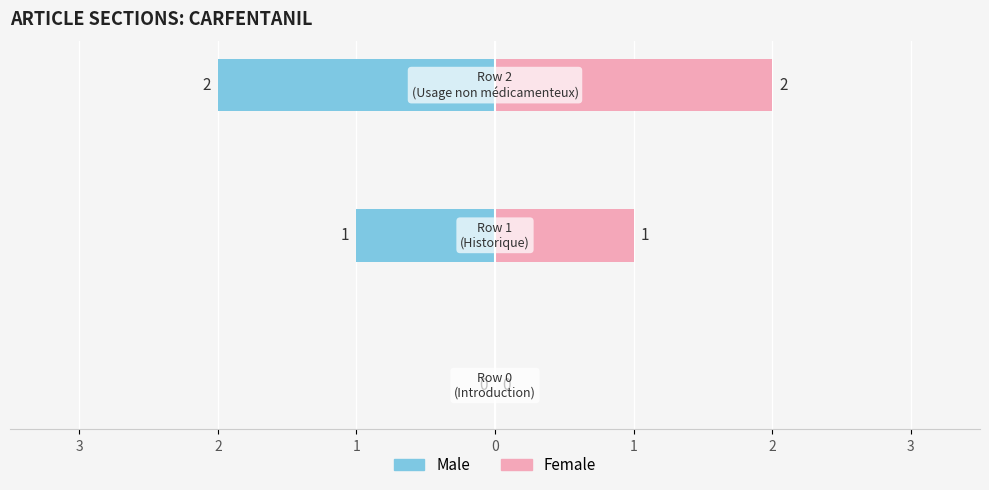

Reading left to right, what are all the values shown in this chart?

Male: 0	-1	-2
Female: 0	1	2